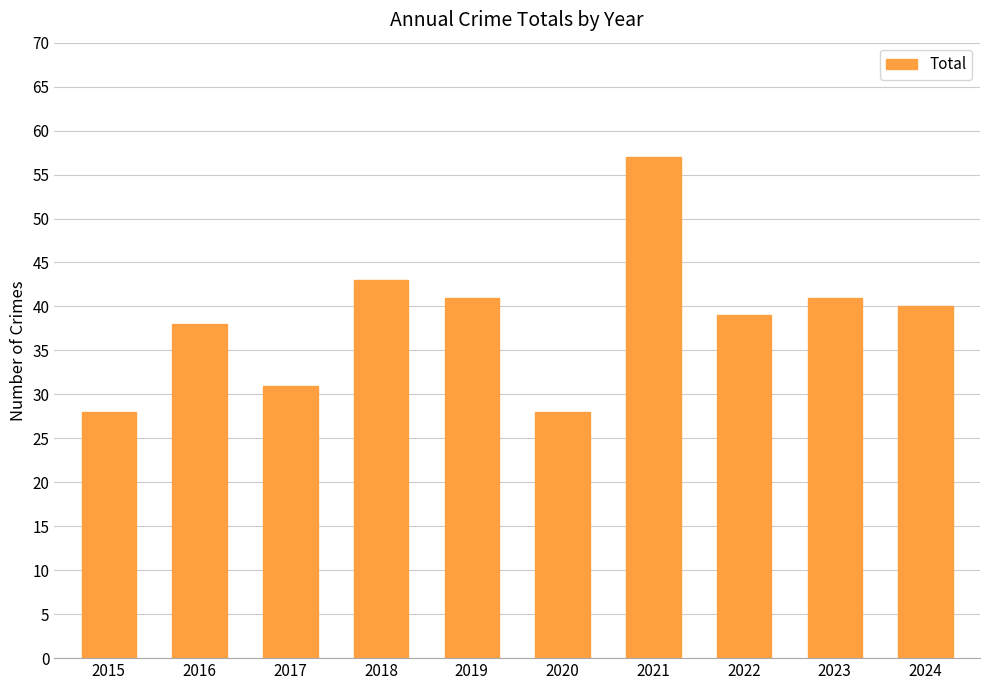

How many series are shown in this chart?

1